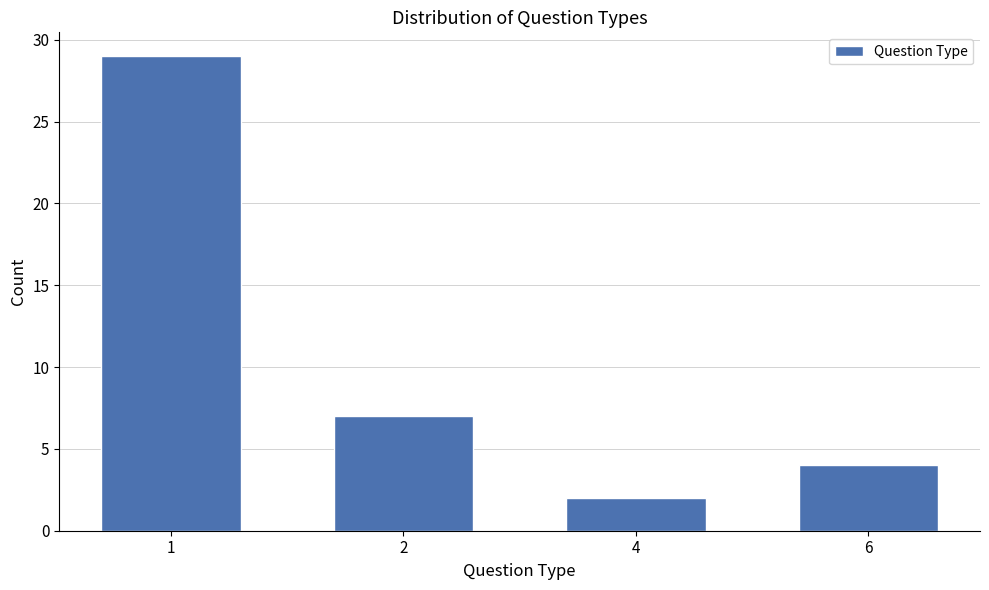

Reading right to left, extract all data points from this chart.

4	2	7	29